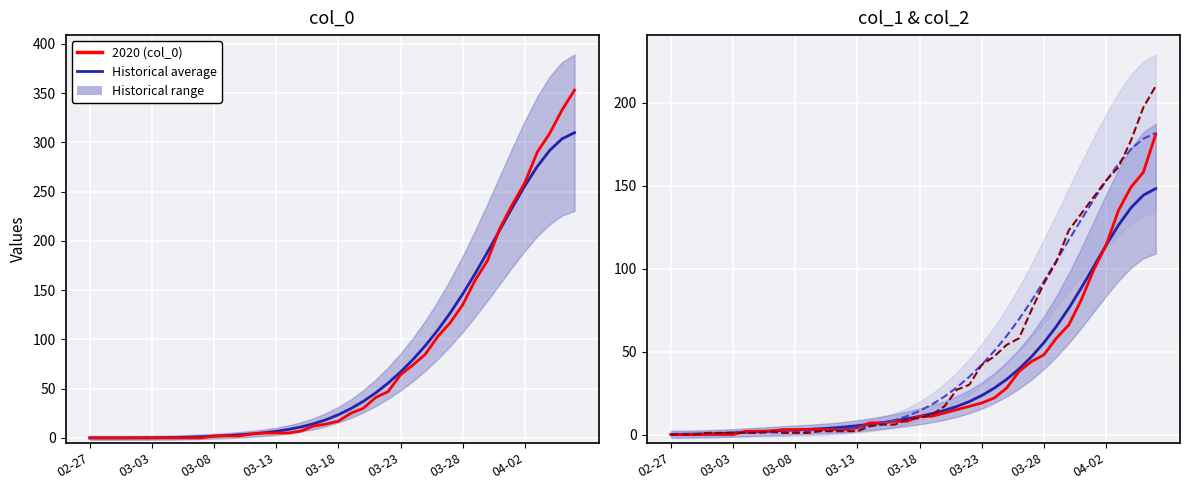

What is the value of the col_2 point at the 11th from the left?

1.0